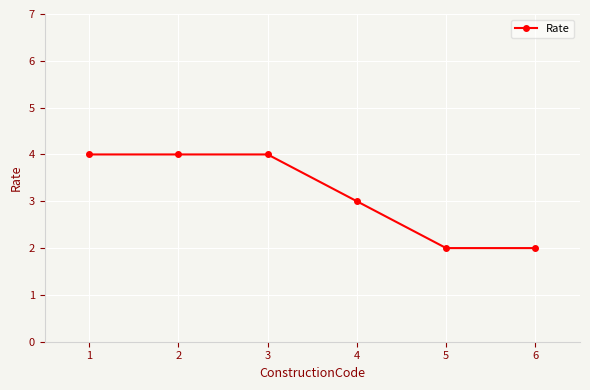

What is the sum of all values?

19